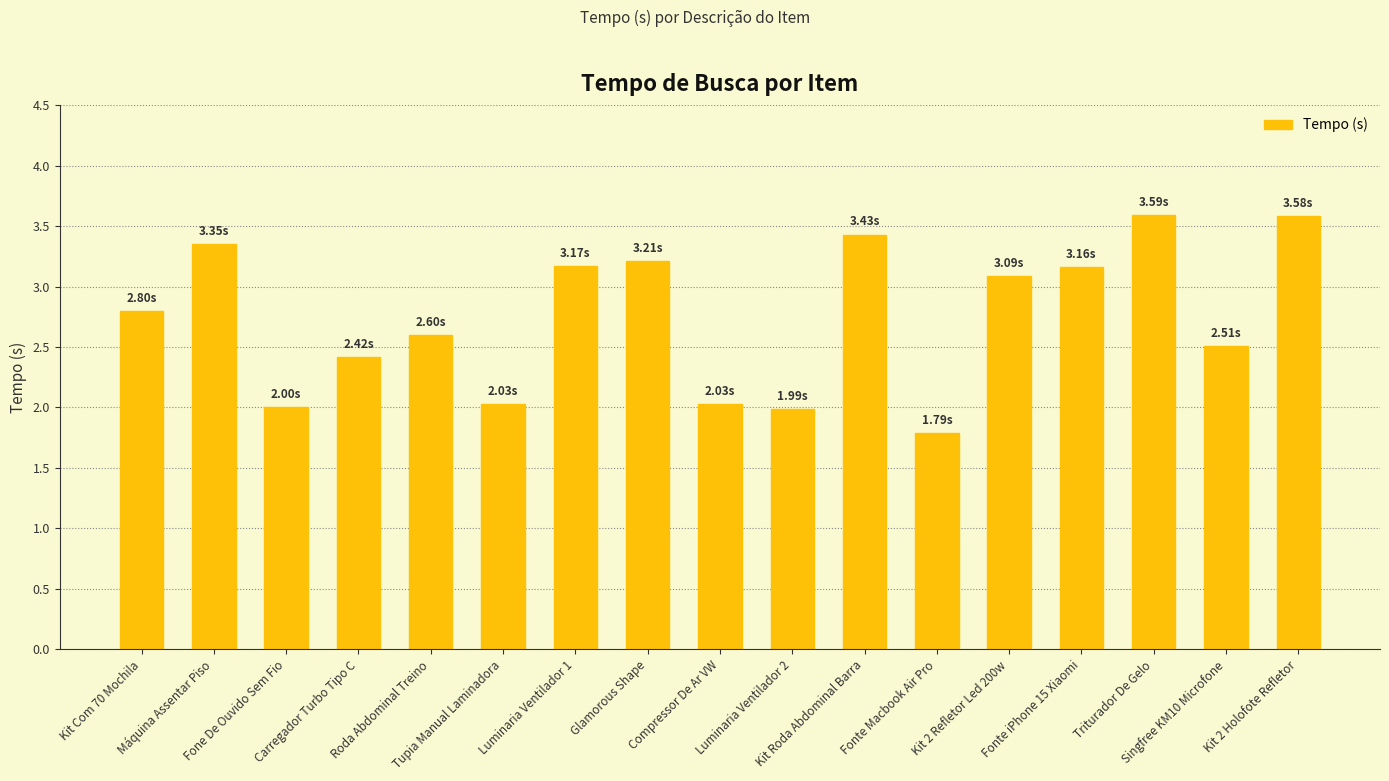

How many bars are there in total?

17